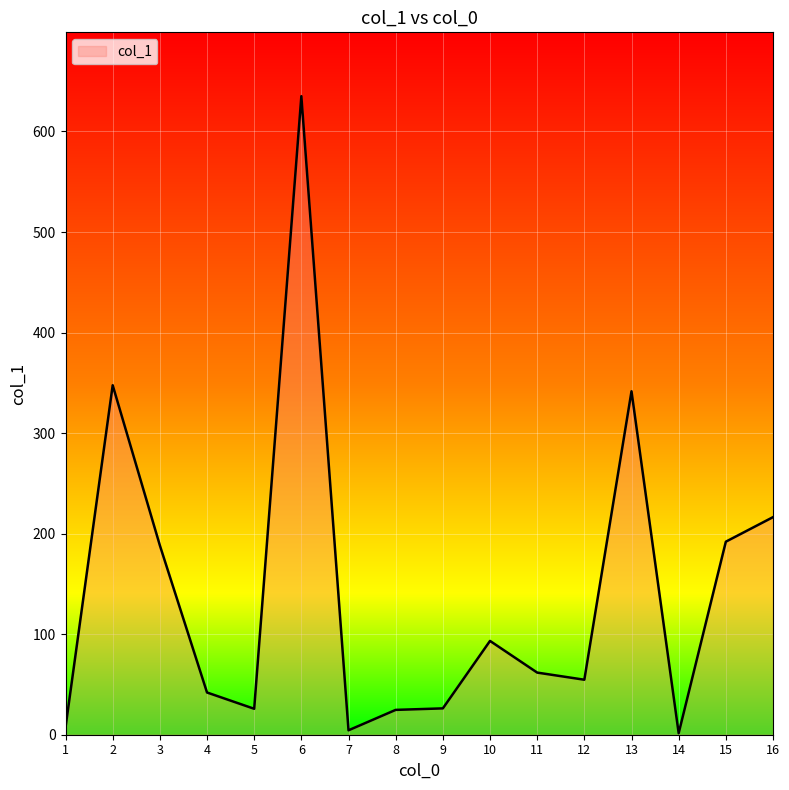

At which label is the value closest to 318?

13